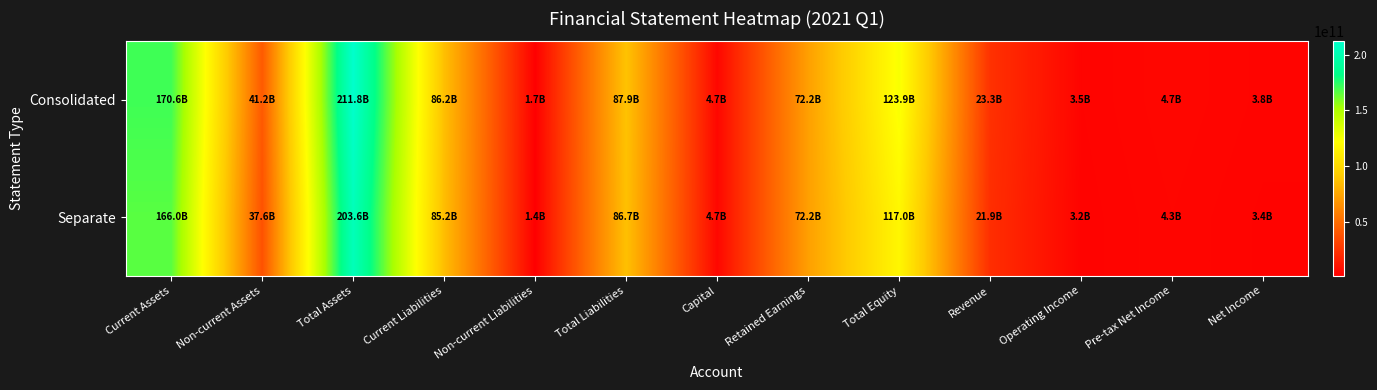

Which has a higher value, Operating Income or Revenue?

Revenue